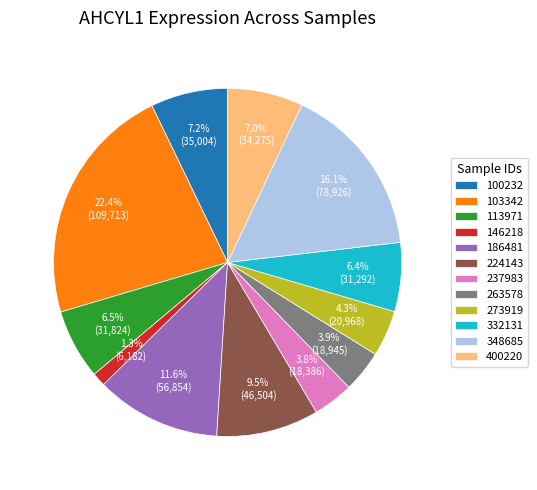

What percentage is NOT represented by 348685?

83.9%